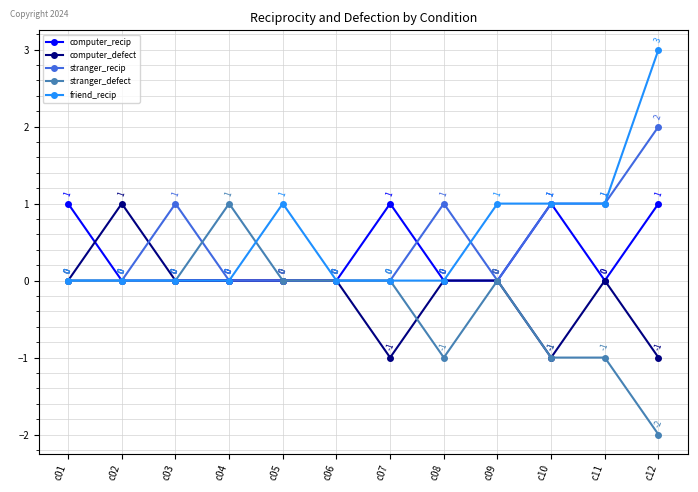

What is the value of the stranger_recip point at the 12th from the left?

2